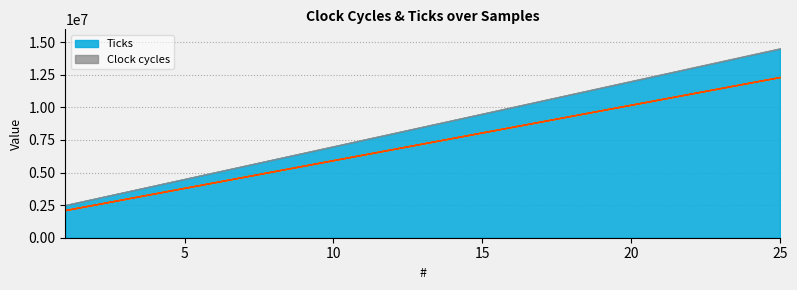

True or false: Clock cycles and Ticks cross at least once.

False